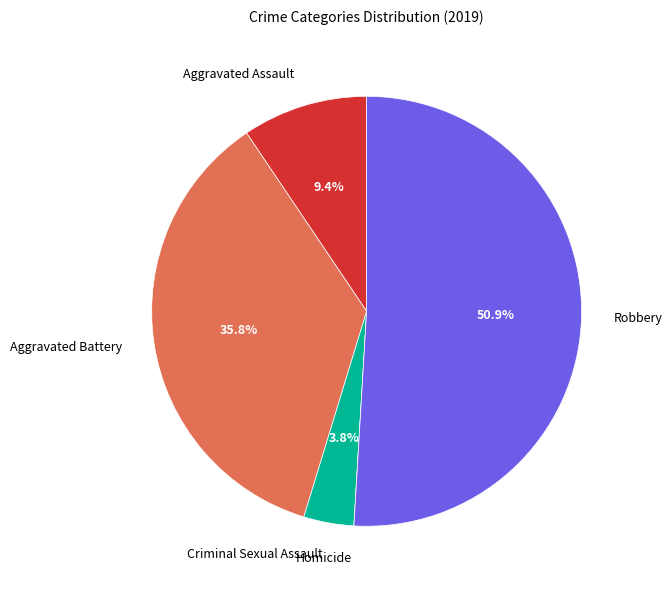

What is the ratio of the value at Robbery to the value at Aggravated Battery?

1.4